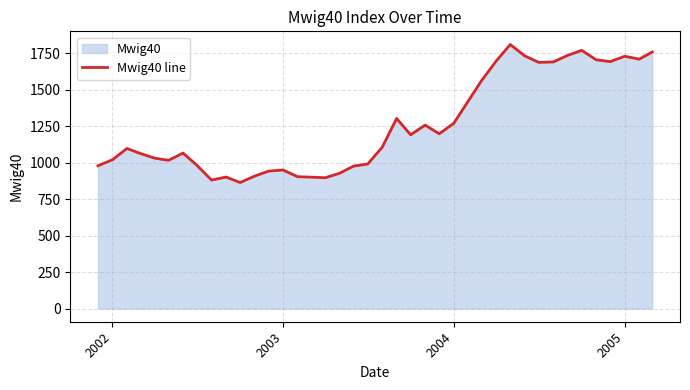

What is the maximum value shown in the chart?

1810.5